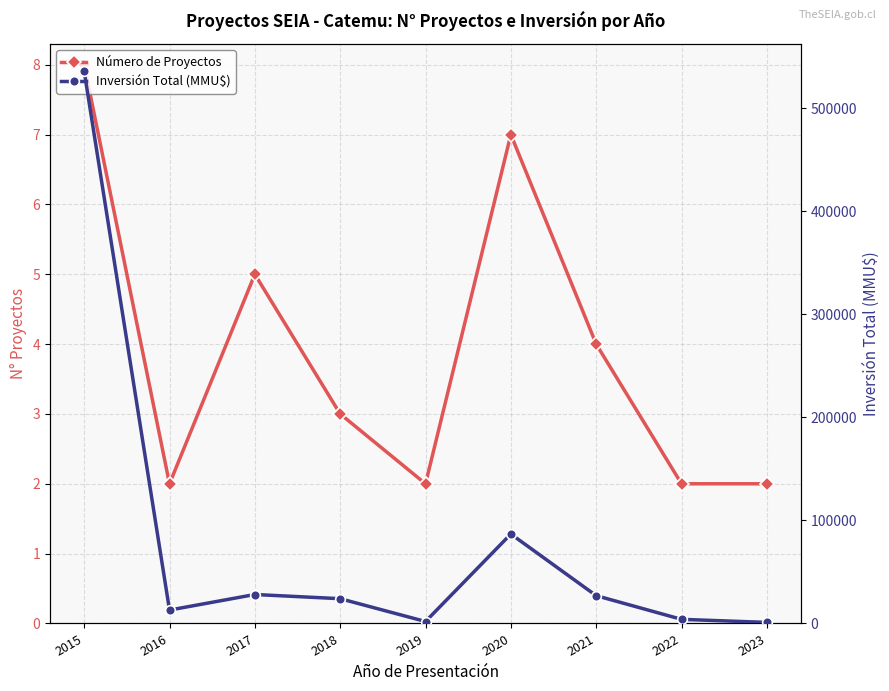

True or false: Inversión Total (MMU$) and Número de Proyectos cross at least once.

False